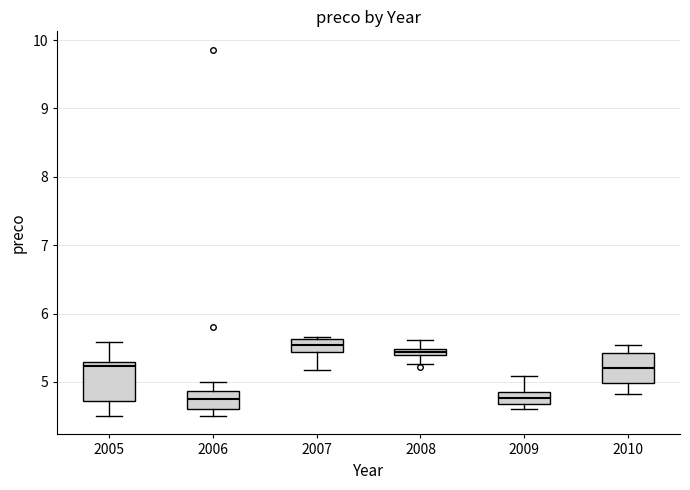

Where is the upper edge of the box at x = 2009 on the y-axis? The values are not printed on the chart, so give them approximately, as read against the axis.

4.8